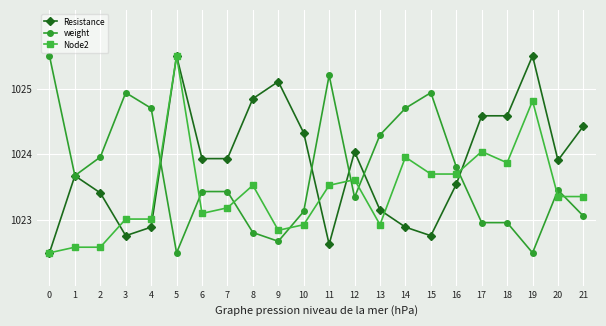

Rank the series at 6 from highest to lowest value.

Resistance, weight, Node2